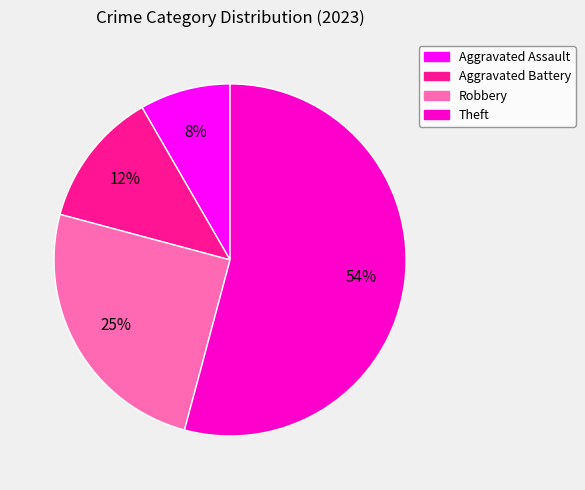

Which category accounts for the majority?

Theft